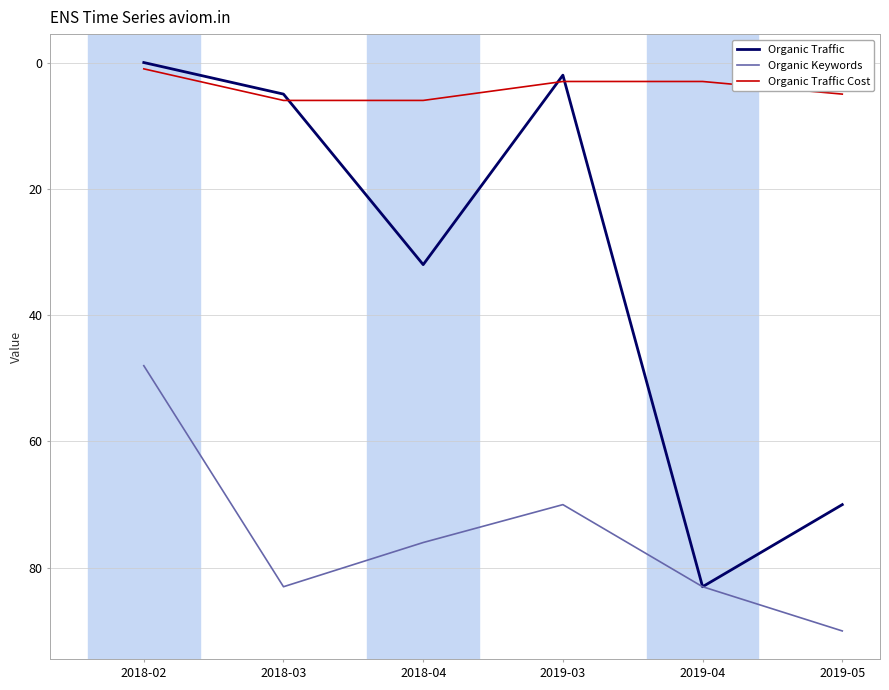

Count the number of data series in this chart.

3